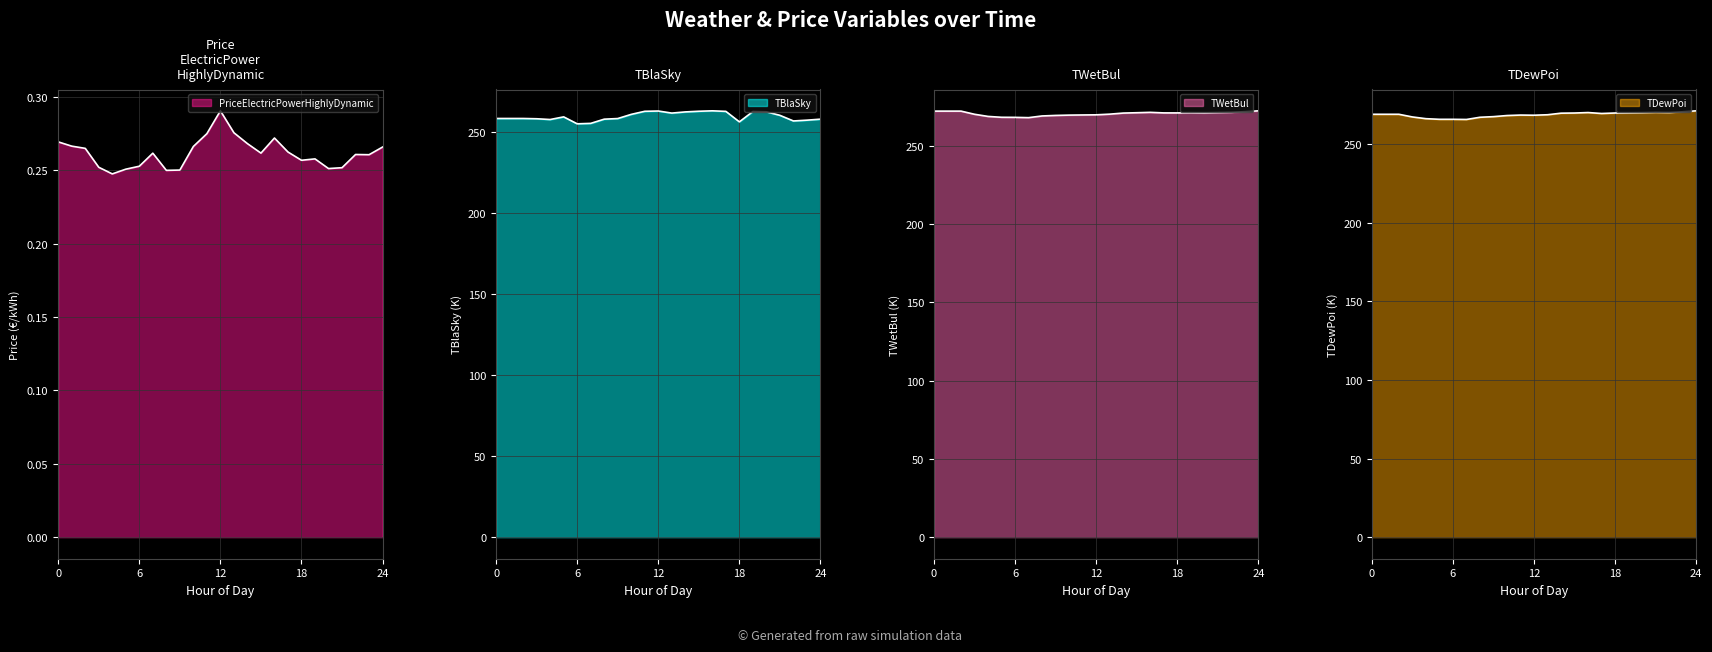

In PriceElectricPowerHighlyDynamic, how many points are higher than both neighbors (excluding endpoints)?

5